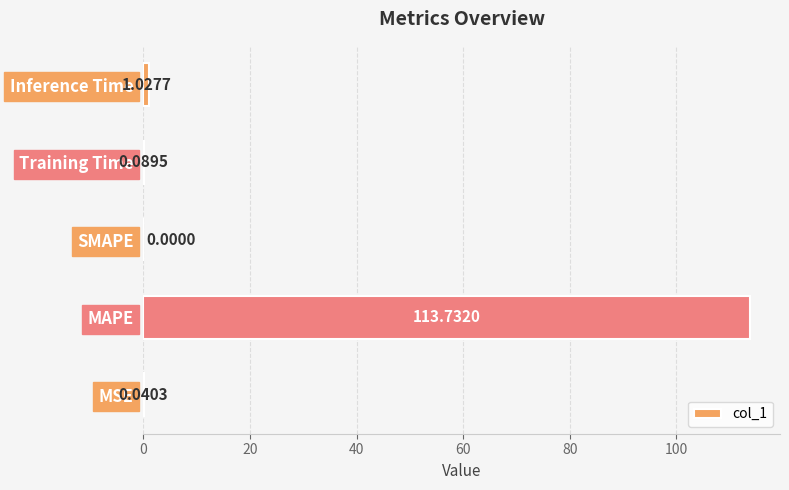

Count the number of categories in the chart.

5